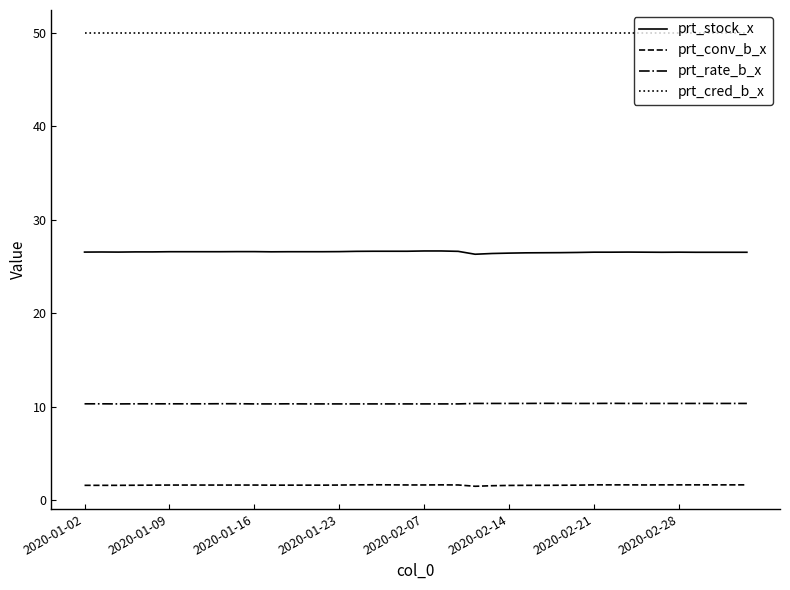

Which series has the largest range (max minus min)?

prt_stock_x